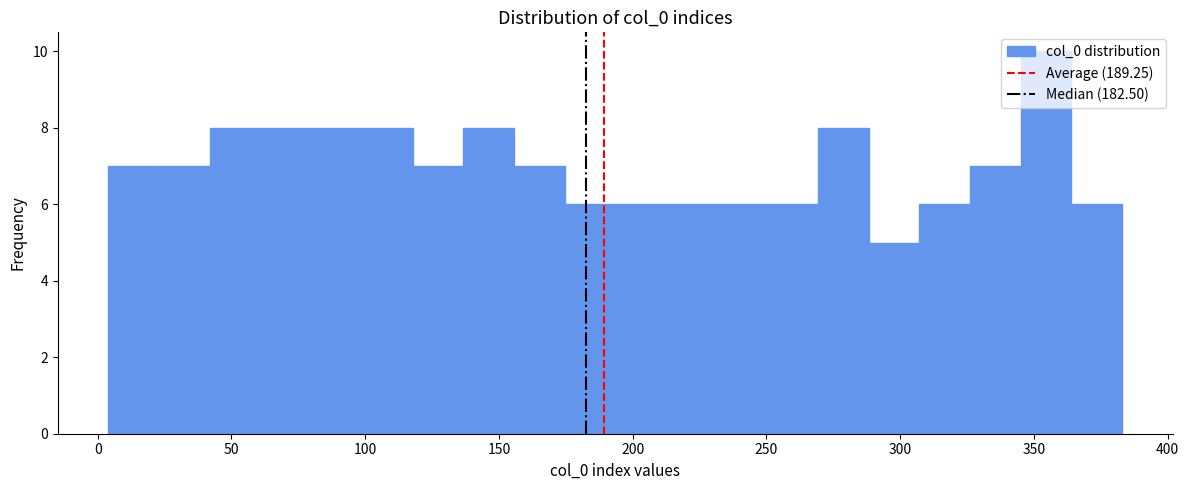

Around what value on the x-axis is the tallest bar? Give the approximate position of its centre, as read against the axis.

355